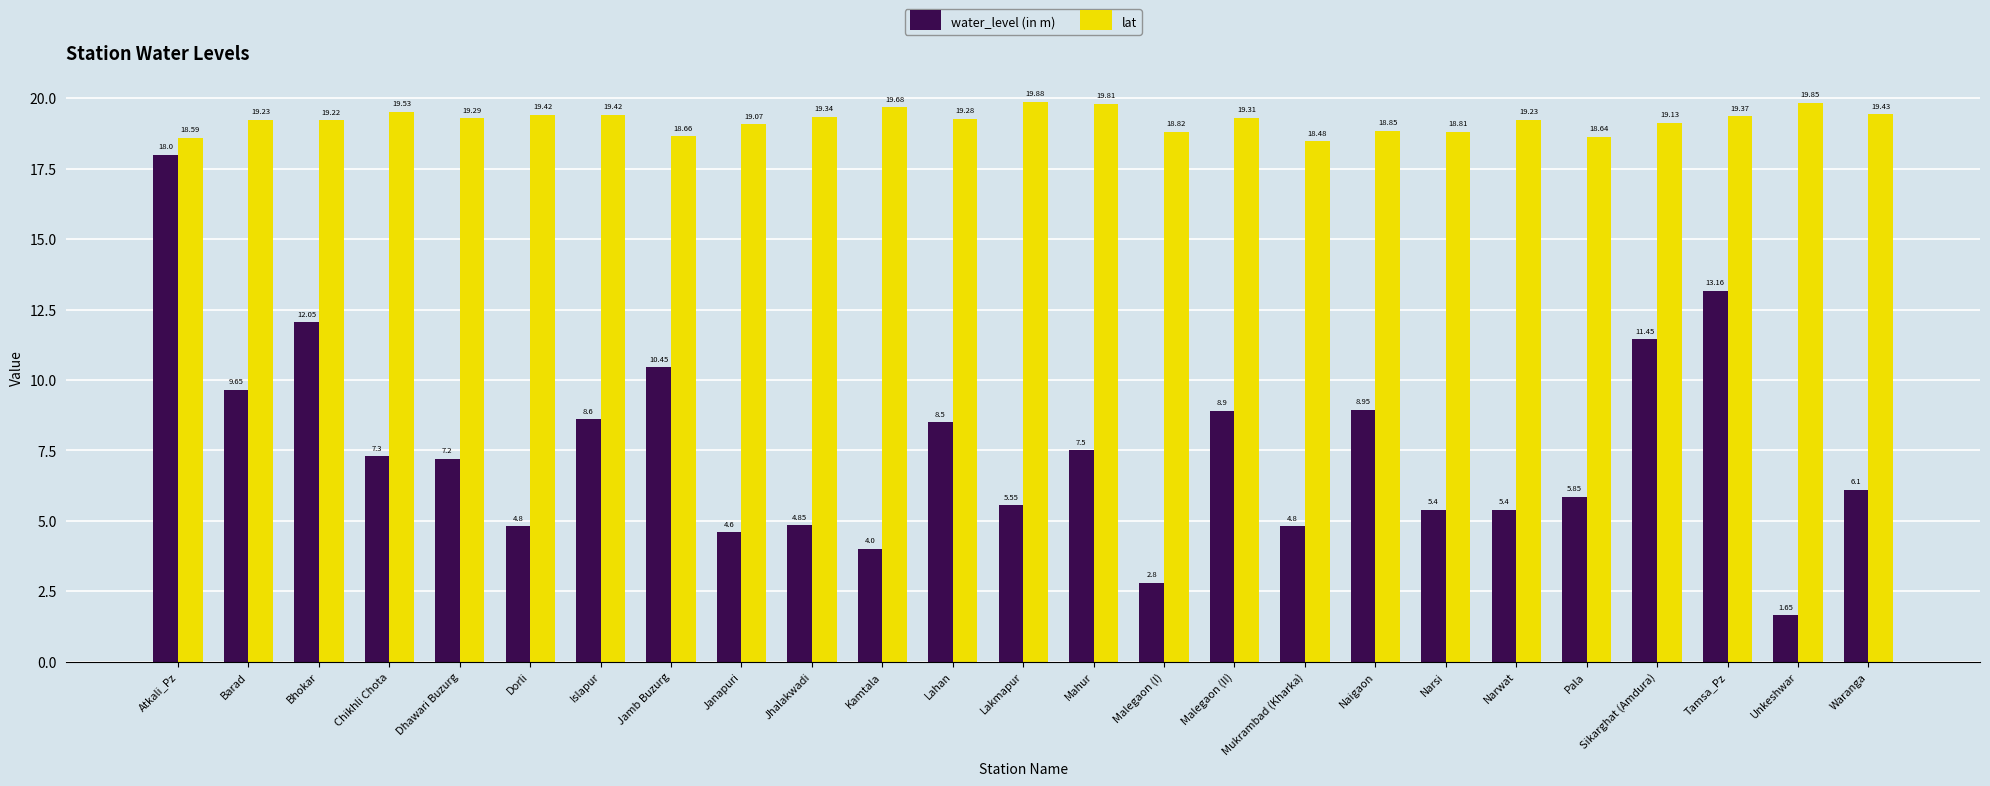

What is the minimum value for lat?

18.5